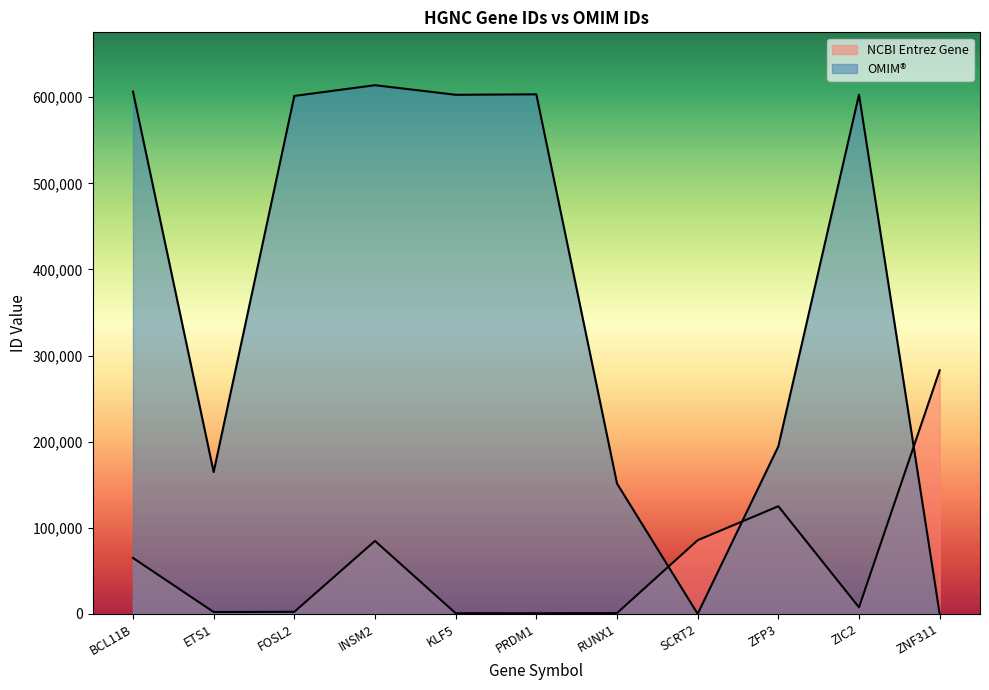

Does the chart have visible grid lines?

No